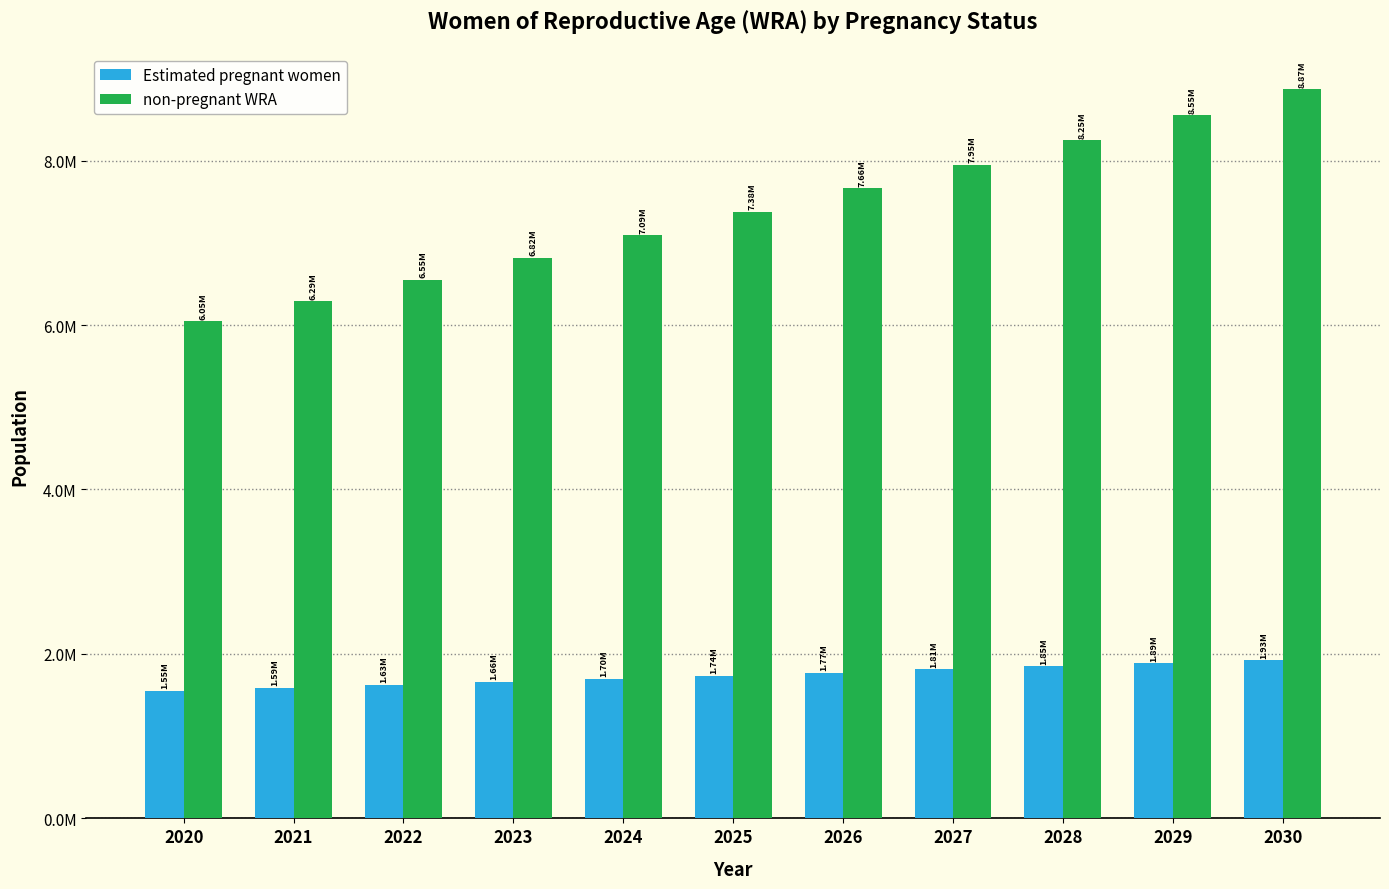

Which has a higher value, 2020 or 2027?

2027